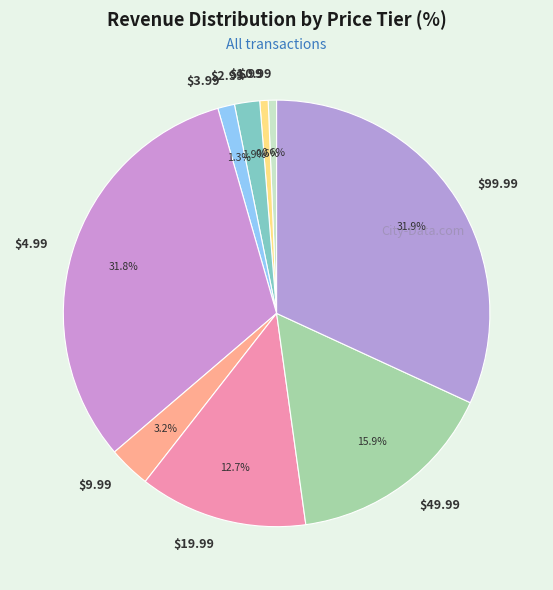

Is there a majority slice in this chart?

No